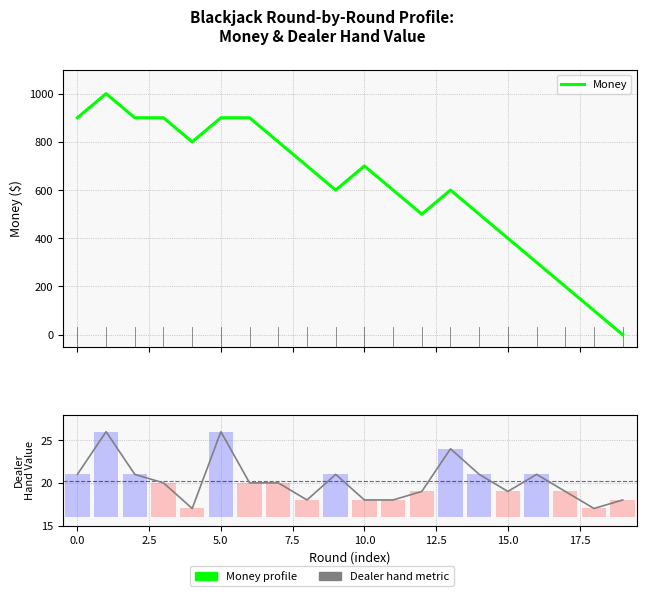

Which series has the widest spread of values?

Money